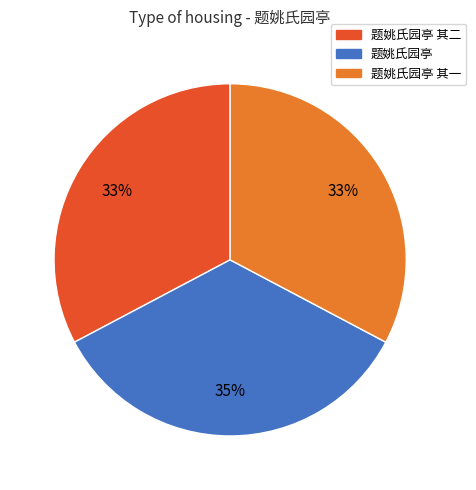

How many segments does this pie chart have?

3